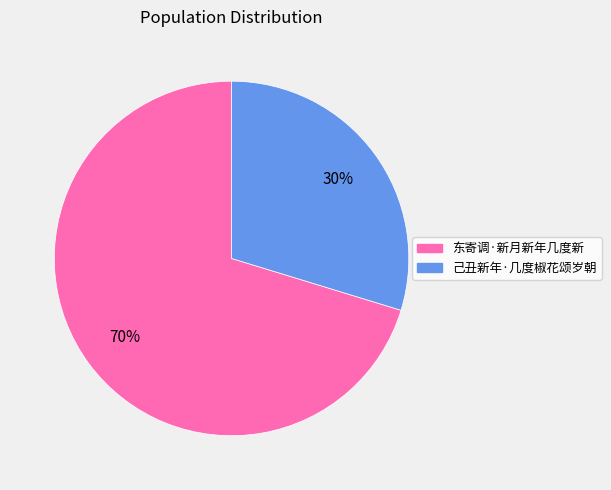

What percentage is the 己丑新年·几度椒花颂岁朝 slice, to the nearest percent?

30%